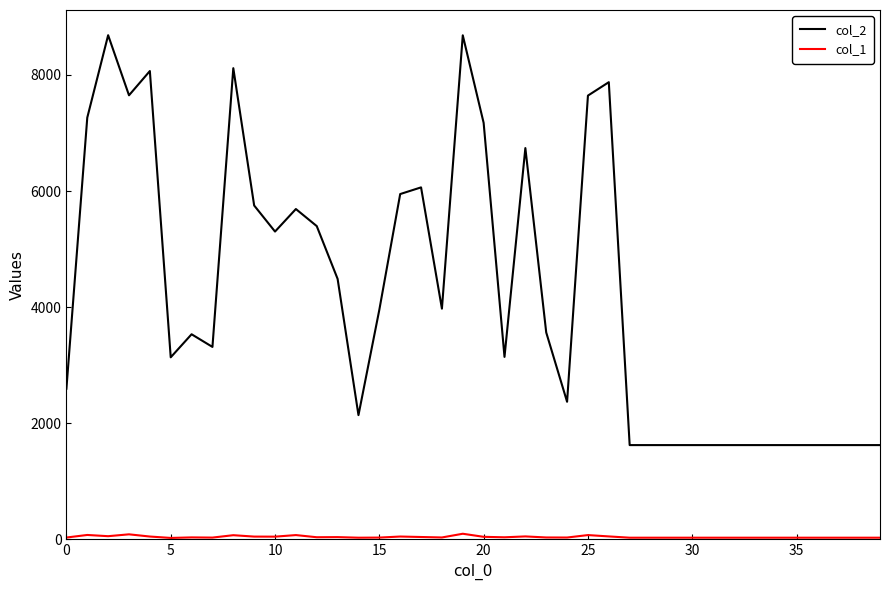

Which series has the widest spread of values?

col_2